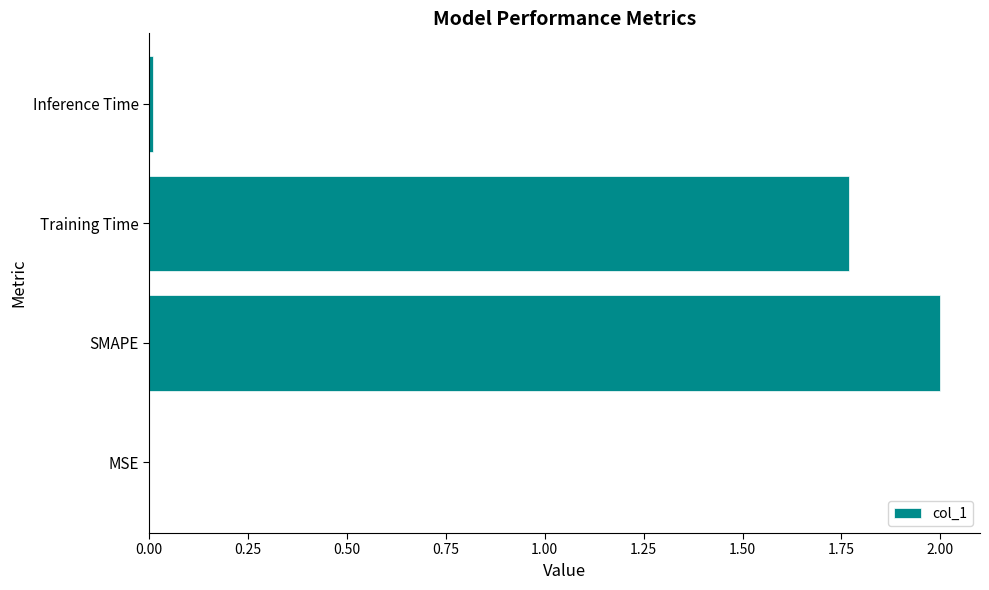

What is the average value?

0.9